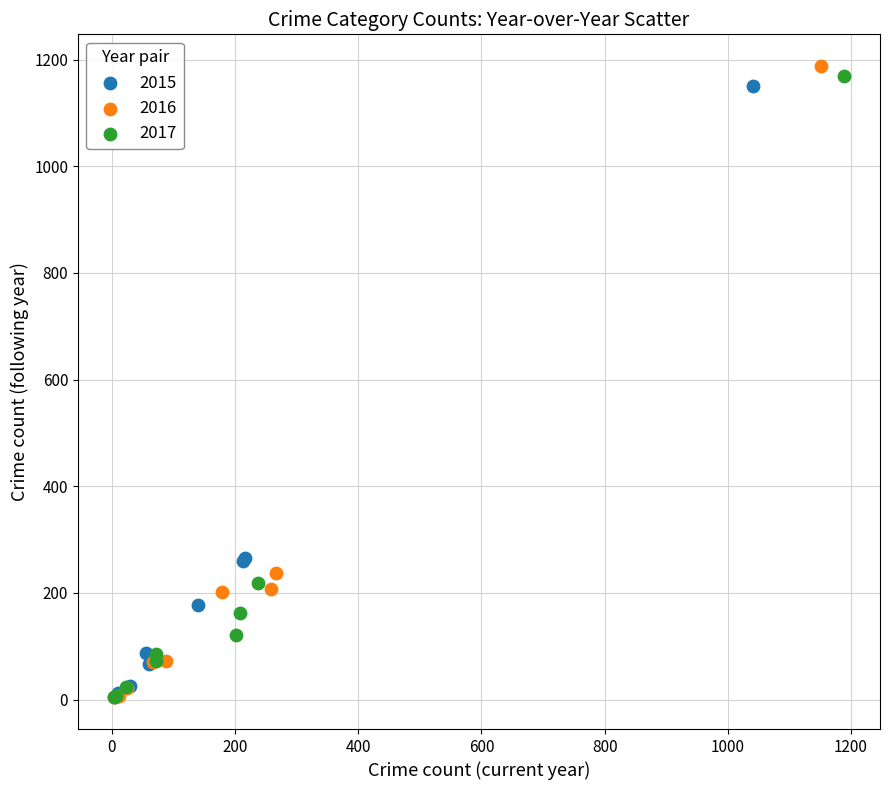

What are all the series names shown in the legend?

2015, 2016, 2017